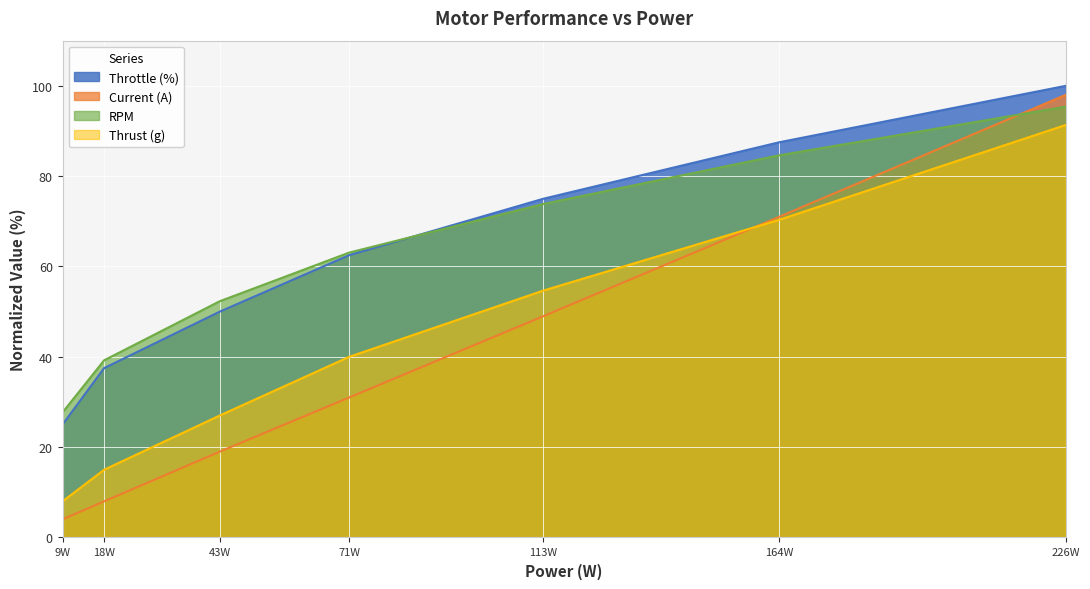

Where does the RPM series first go above 63?

71W